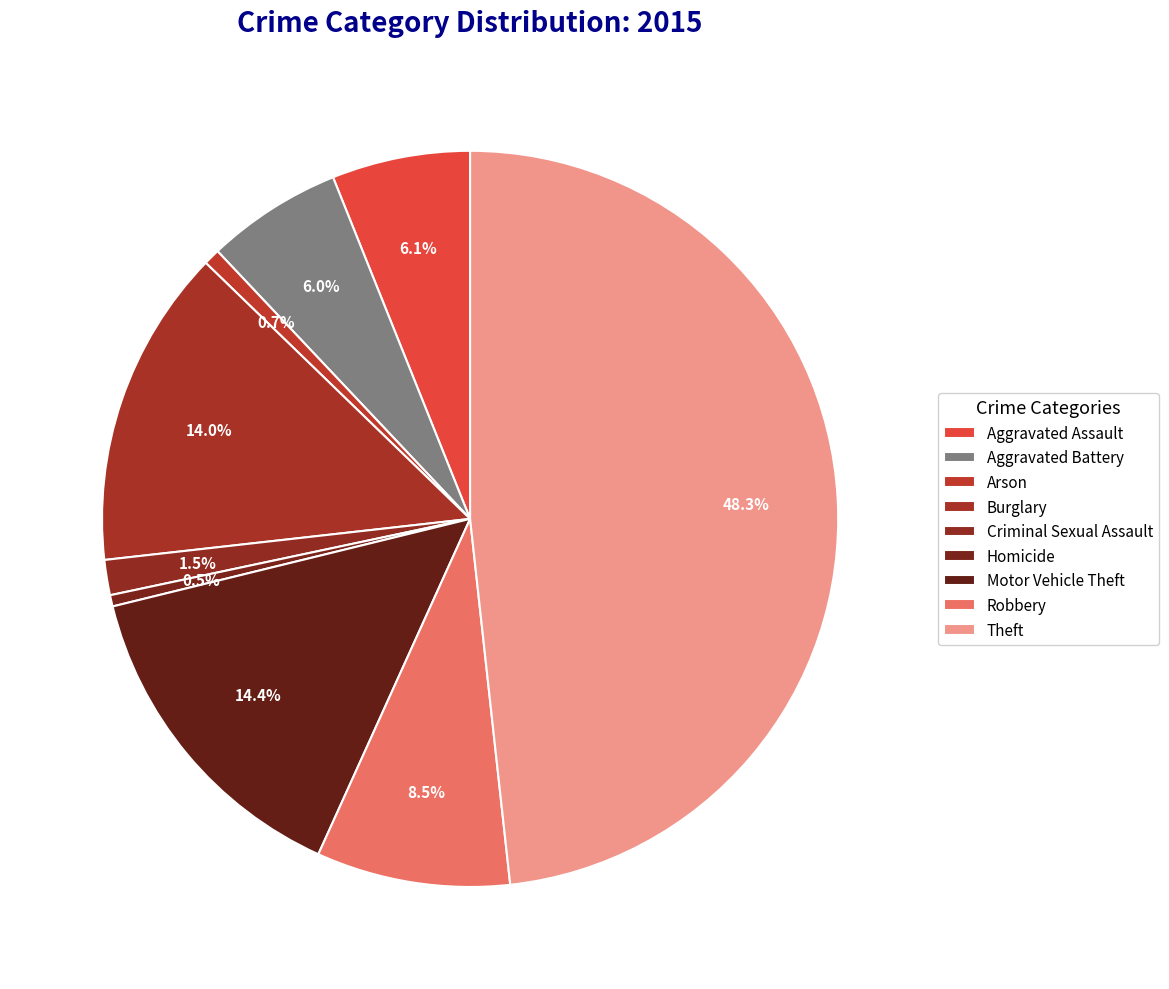

To the nearest percent, what percentage of the pie is Burglary?

14%